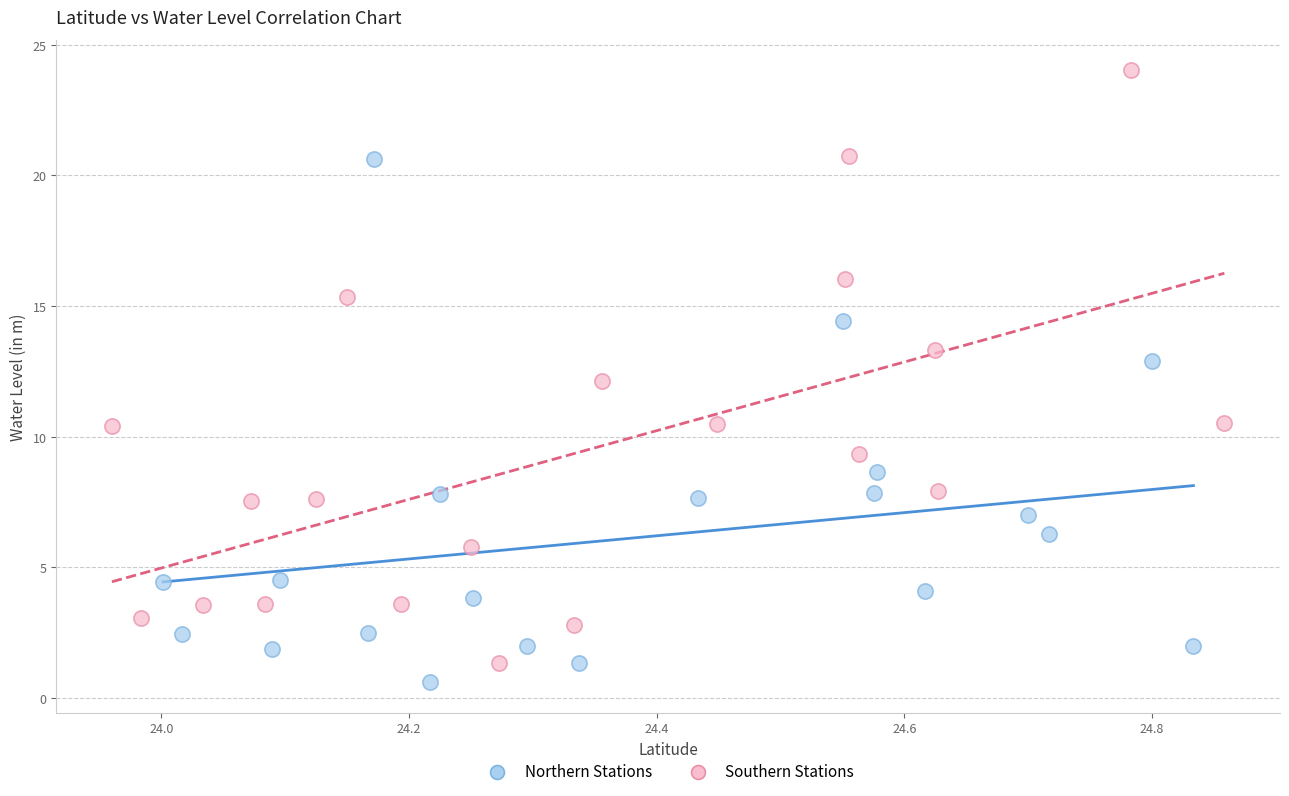

Which series has the largest Y range (max minus min)?

Southern Stations